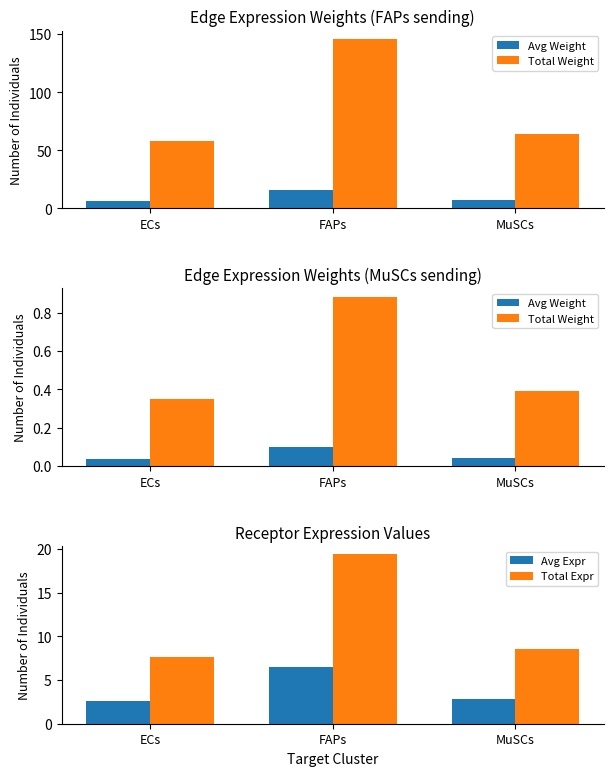

What position from the left is ECs?

1